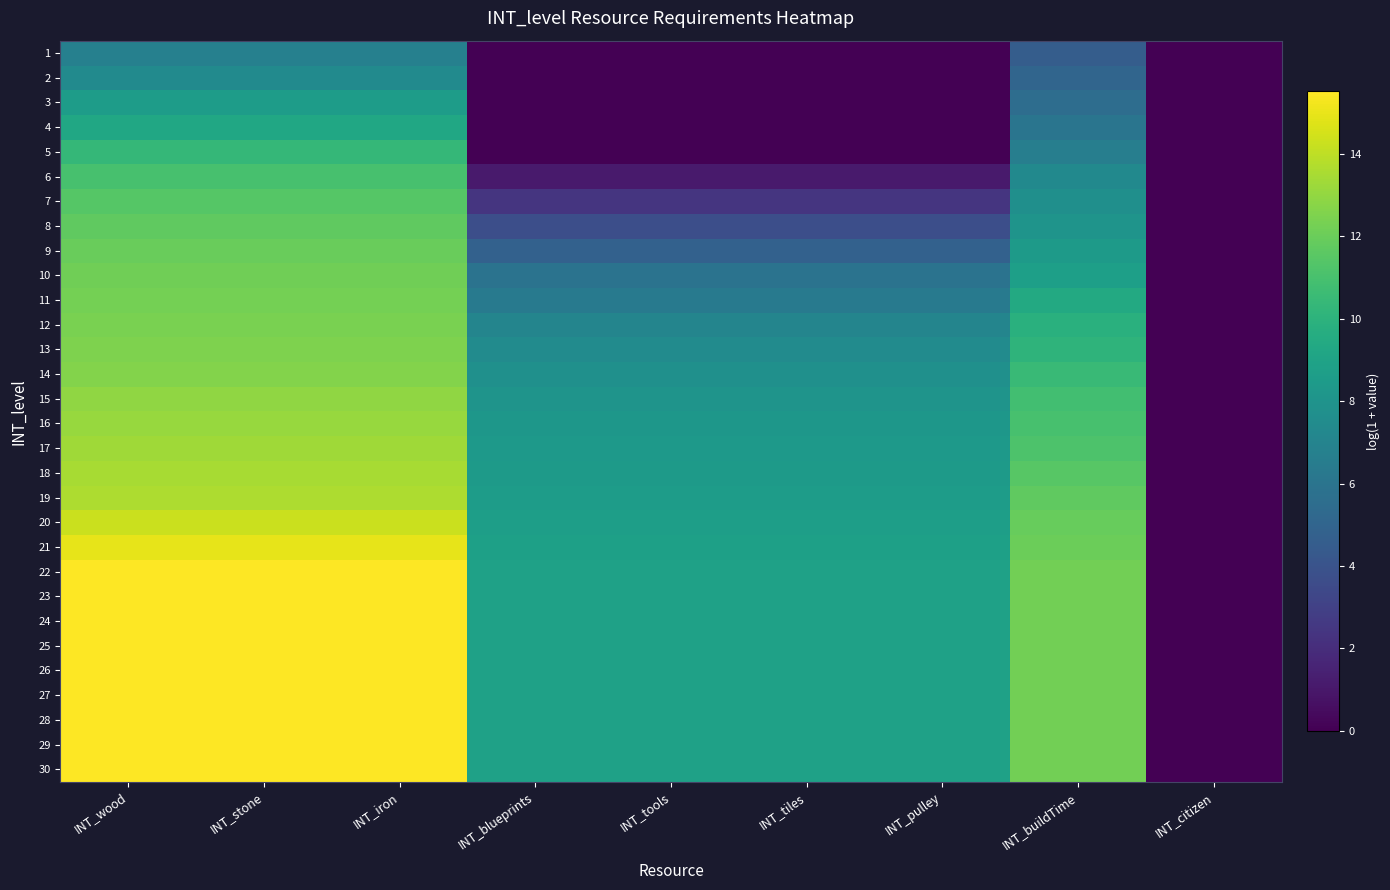

Rank the categories by 23 value from highest to lowest.

INT_wood, INT_stone, INT_iron, INT_buildTime, INT_blueprints, INT_tools, INT_tiles, INT_pulley, INT_citizen